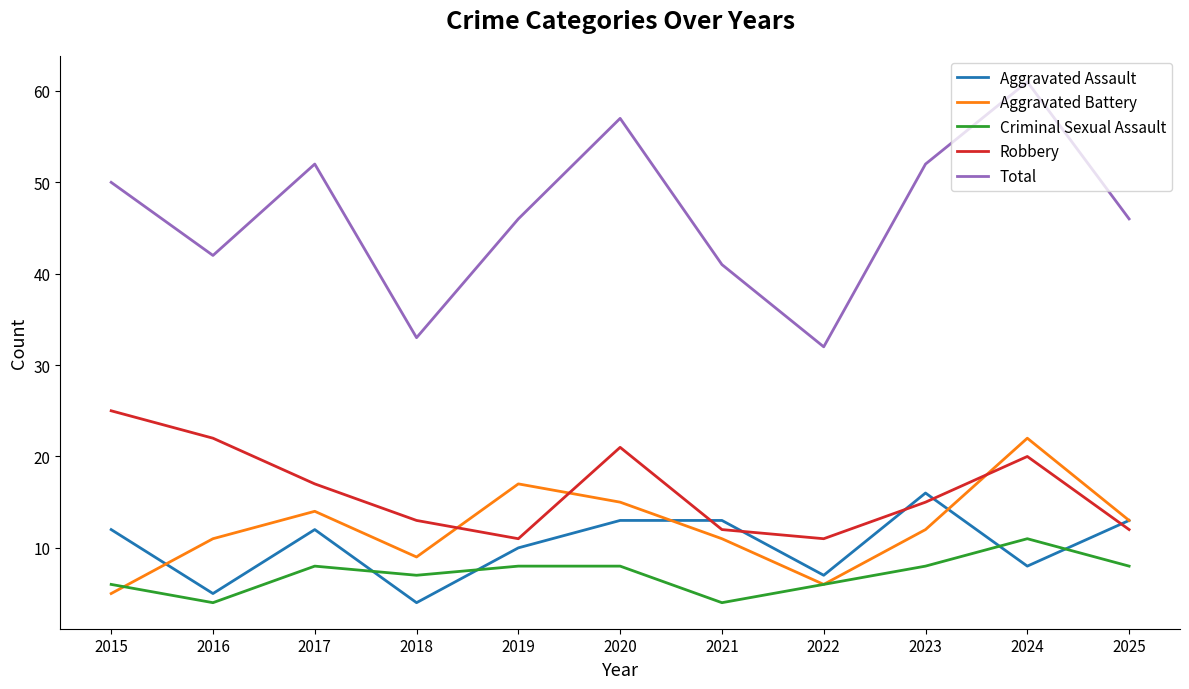

Where does the Robbery series first go above 15?

2015